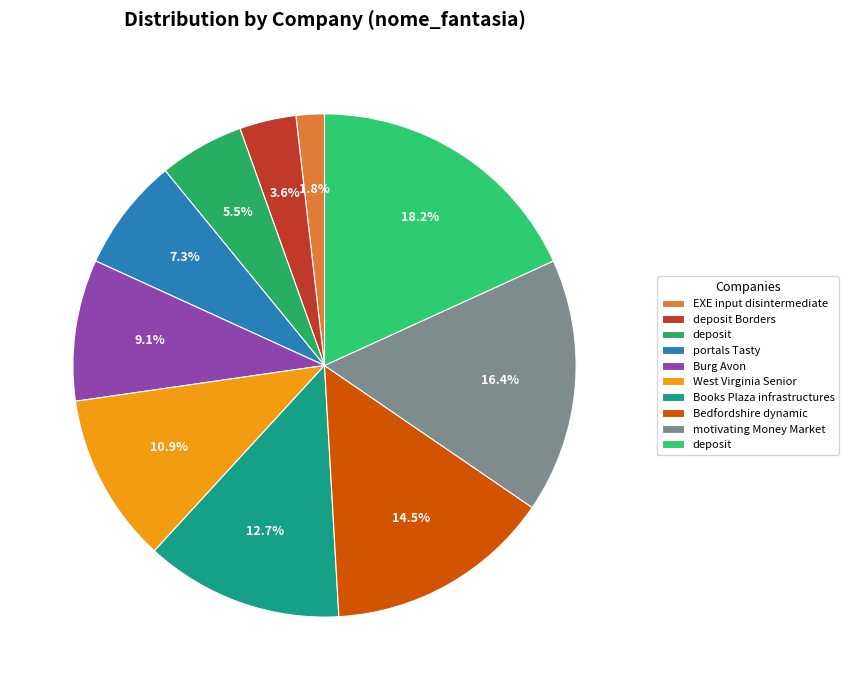

To the nearest percent, what is the average slice percentage?

10%